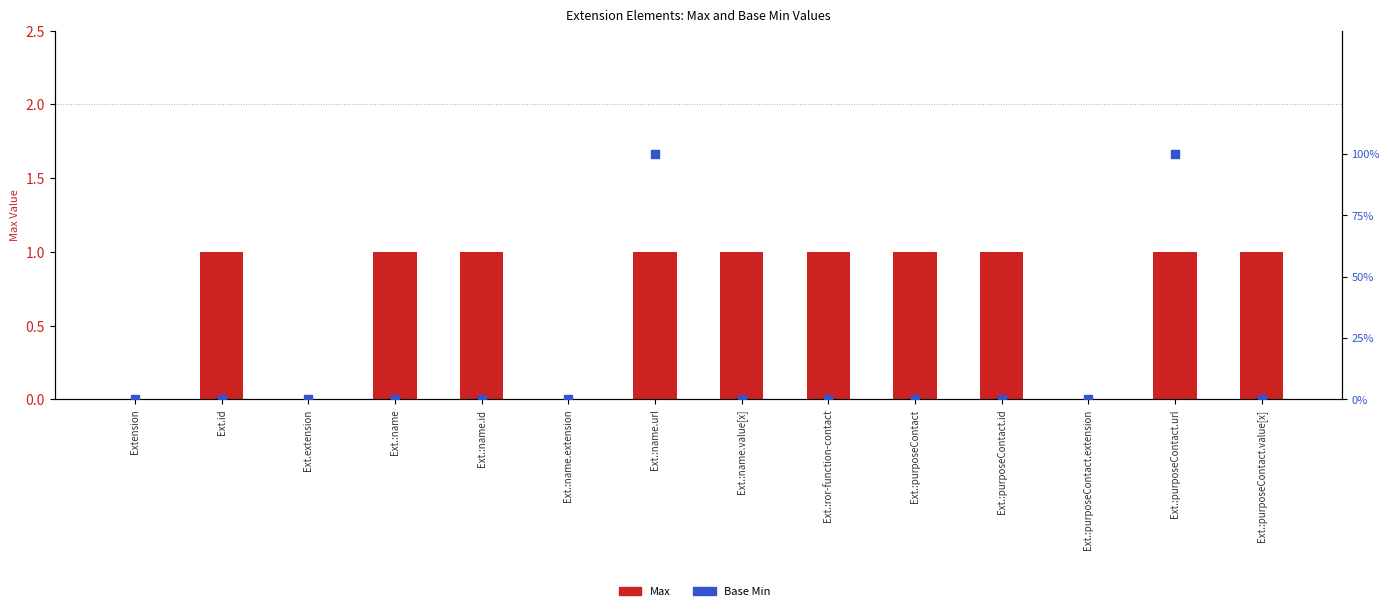

Is the value of Max at Ext.:name.id greater than the value of Base Min at Ext.:ror-function-contact?

Yes